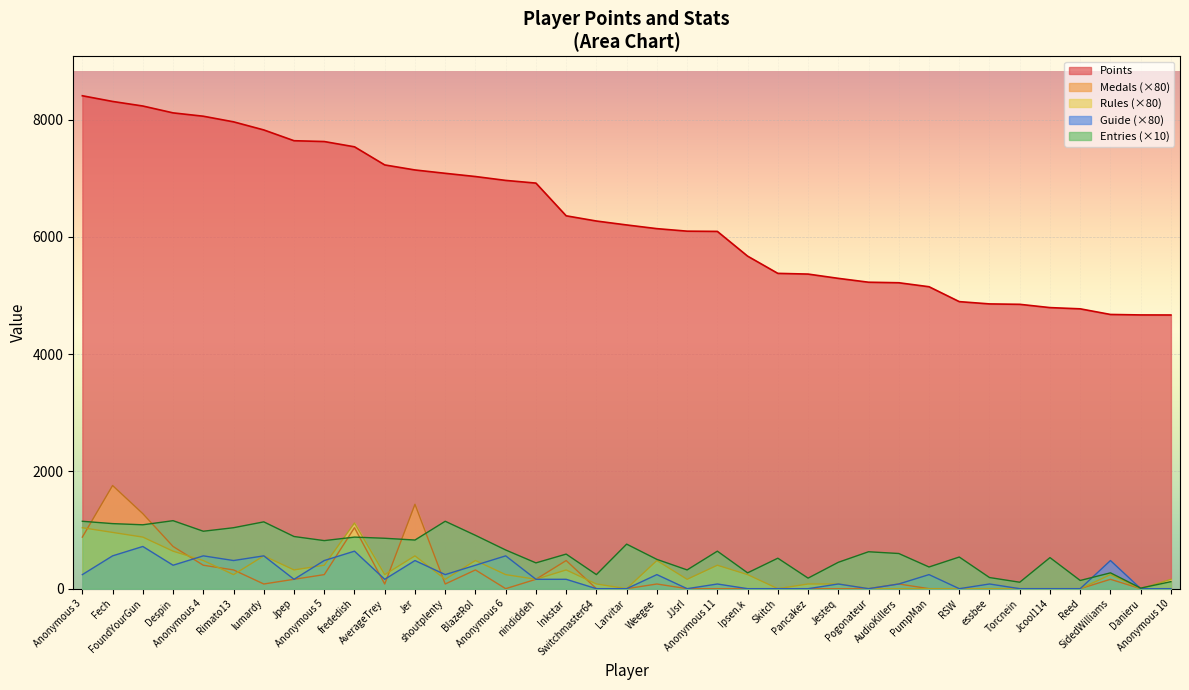

How many distinct data groups are displayed?

5